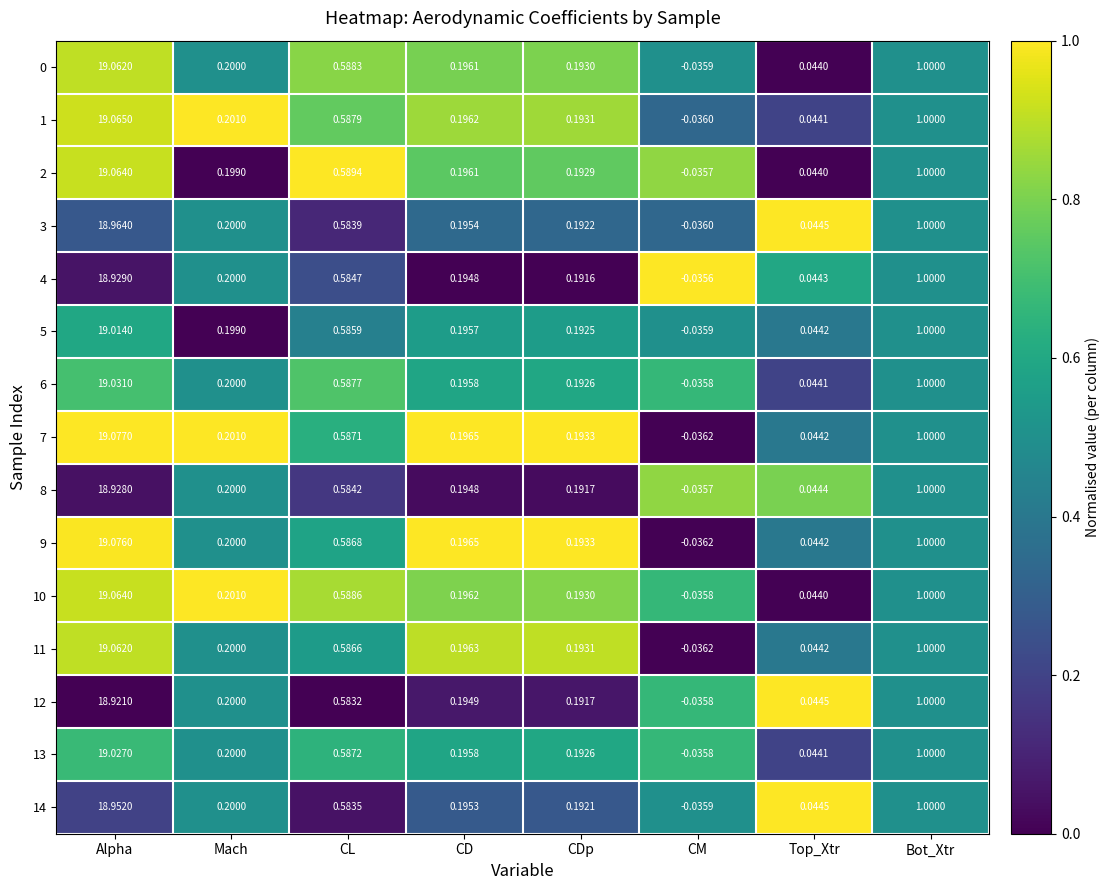

Where does the 13 series first go above 0?

Alpha